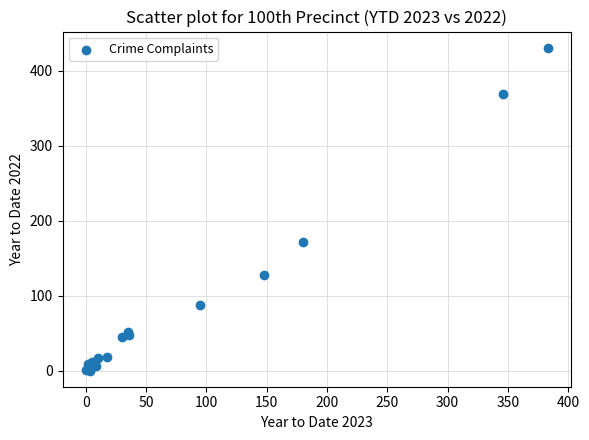

What Y value in the scatter plot is closest to 215?

171